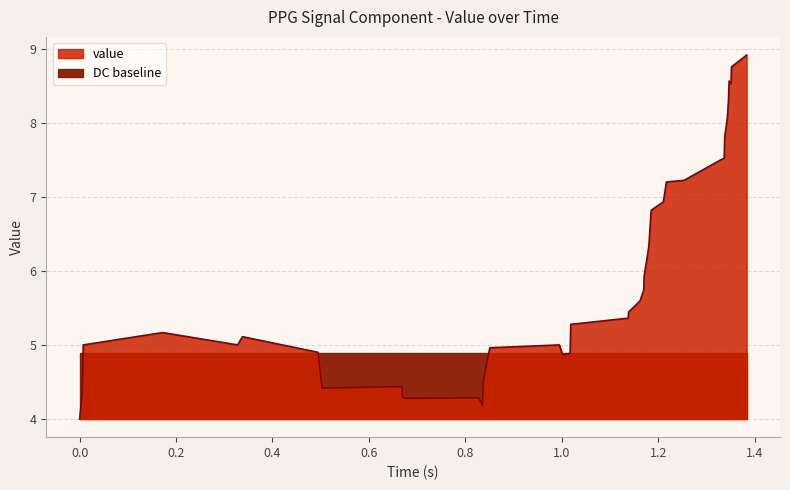

What is the change in value from 0.6745833333333333 to 0.8376833333333333?

+0.2